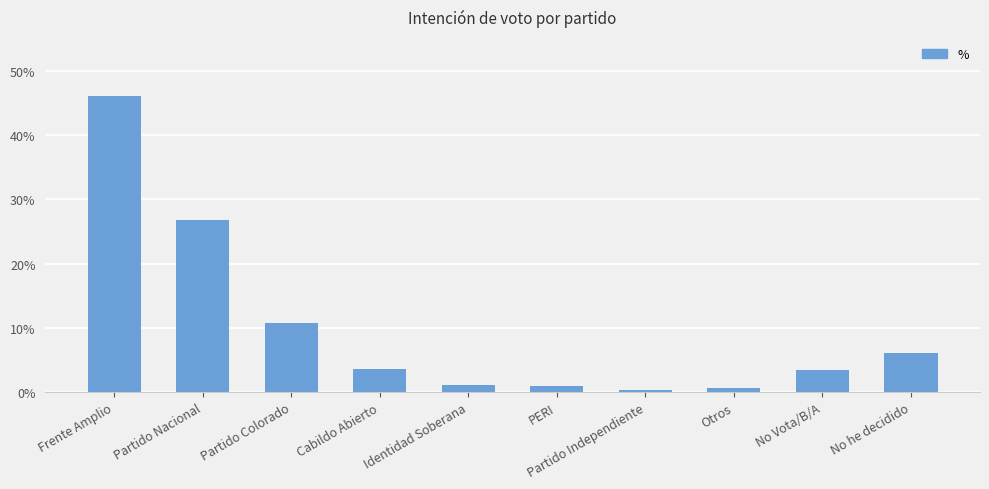

What is the maximum value shown in the chart?

0.5